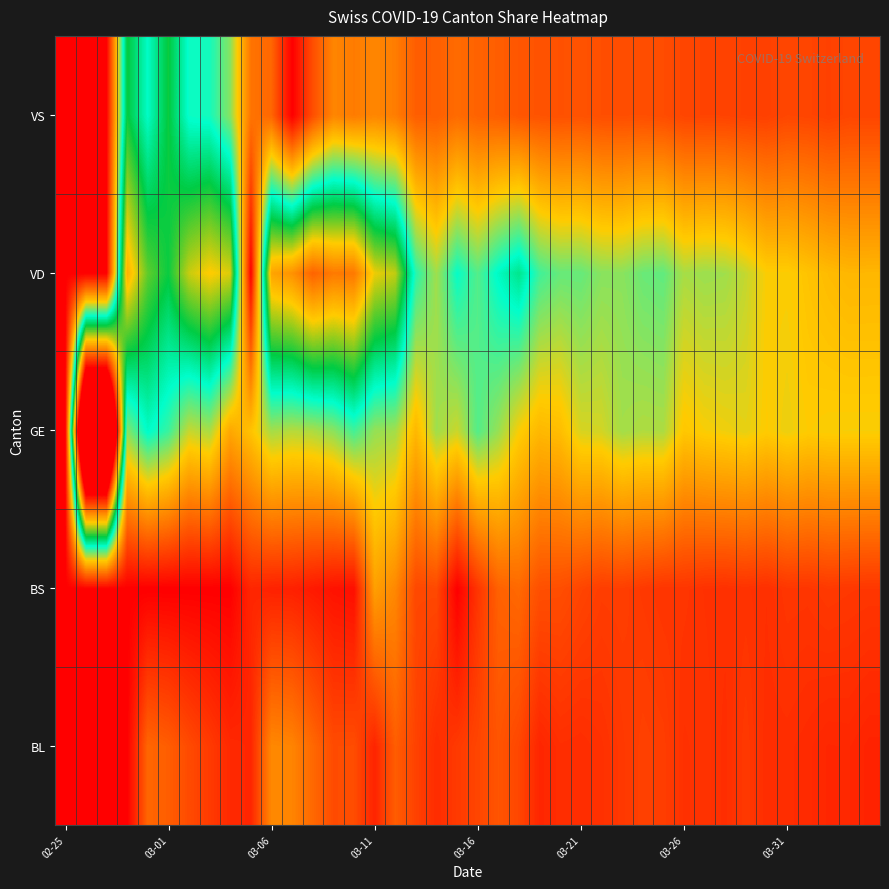

Which series has the largest total across all categories?

VD